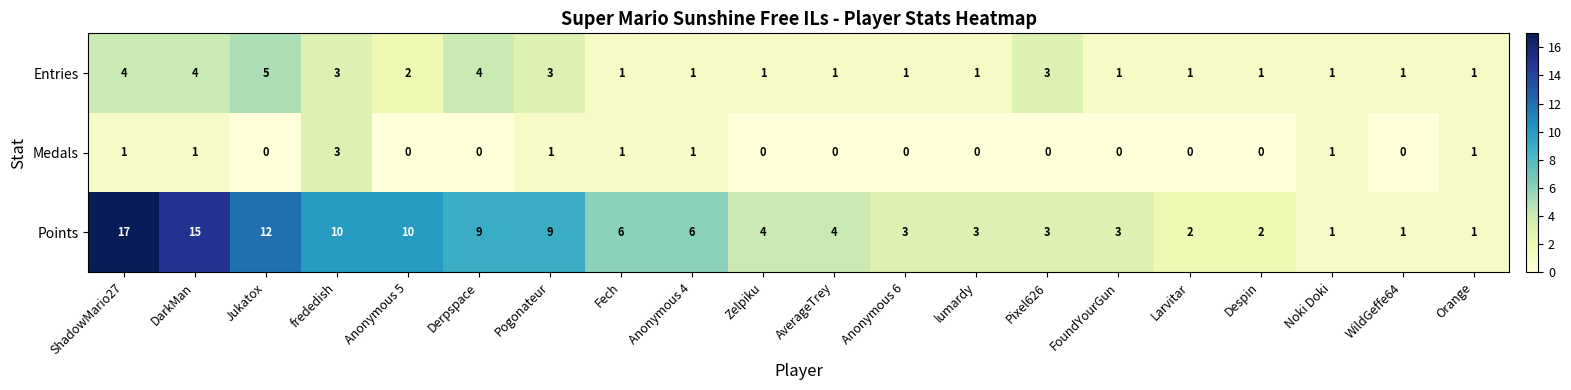

Which series has the largest total across all categories?

Points